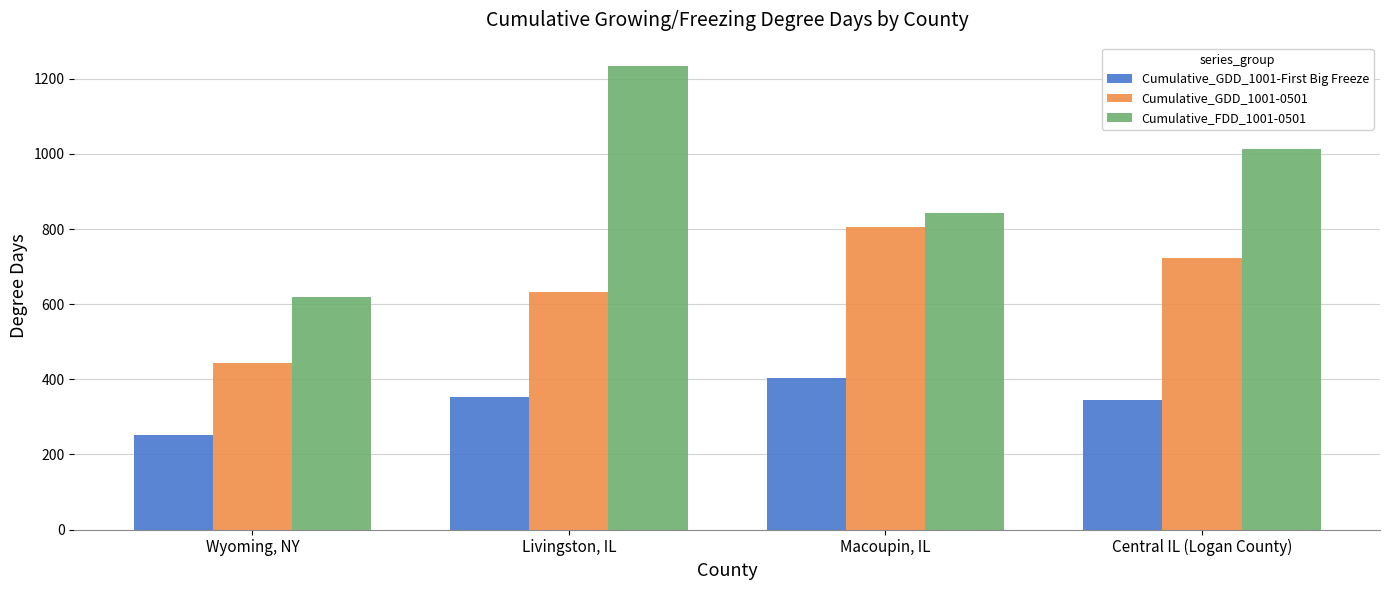

How many bars are there in each group?

3